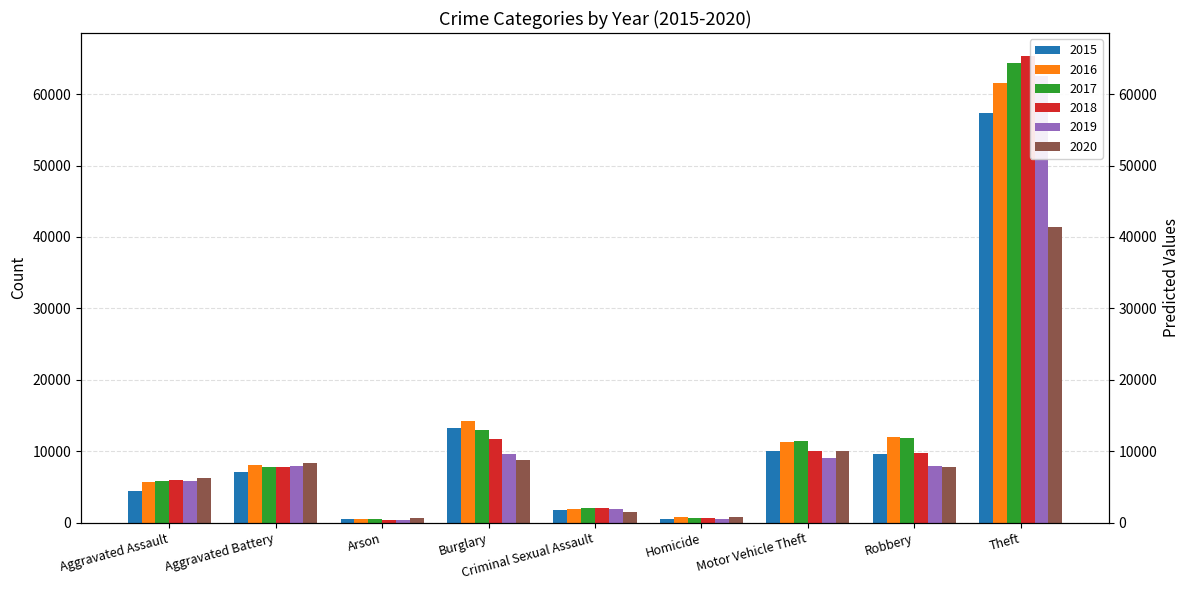

True or false: 2019 has a value of 2529 at Criminal Sexual Assault.

False